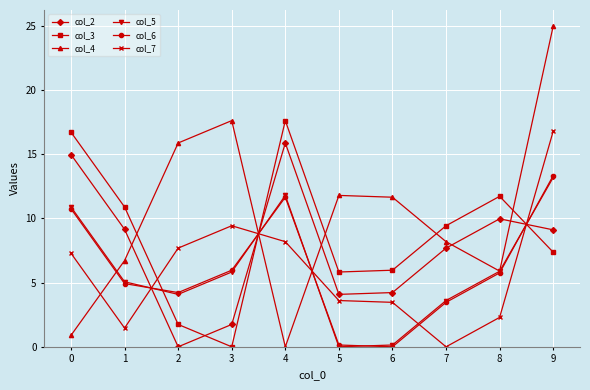

What is the spread (max minus min) of values at 2?

15.9